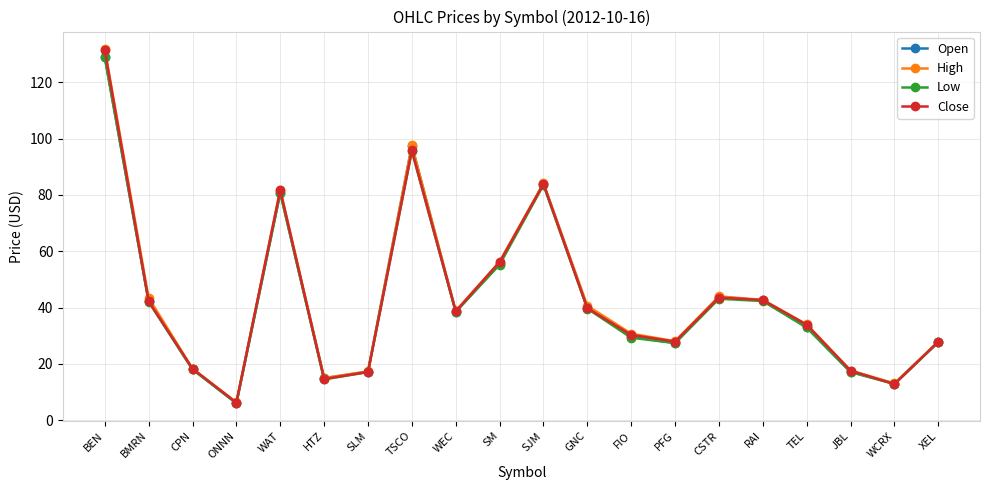

Which category has the highest value across all series?

BEN